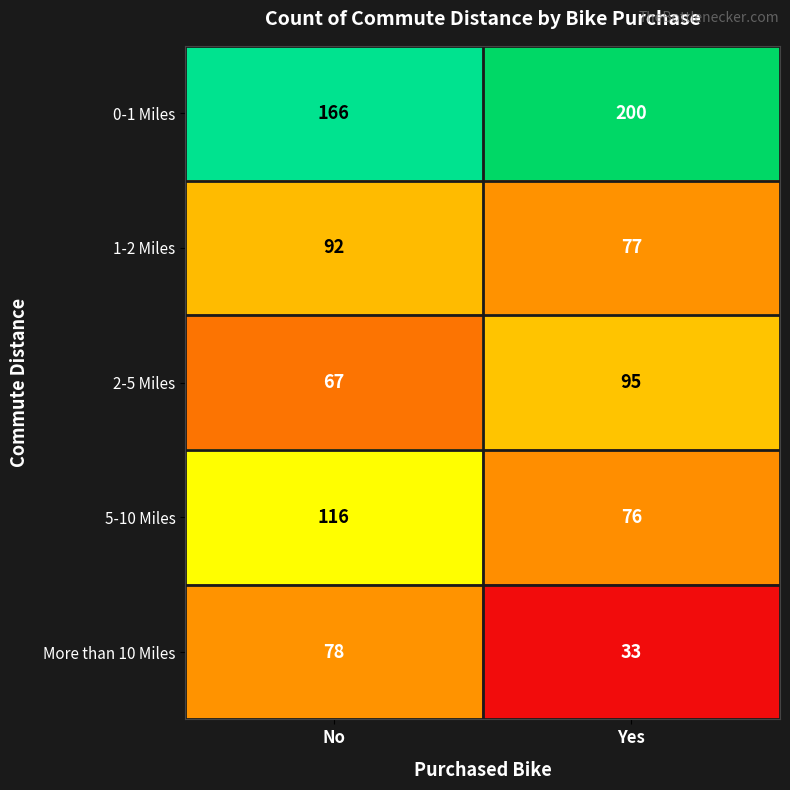

Reading right to left, what are all the values shown in this chart?

0-1 Miles: 200	166
1-2 Miles: 77	92
2-5 Miles: 95	67
5-10 Miles: 76	116
More than 10 Miles: 33	78